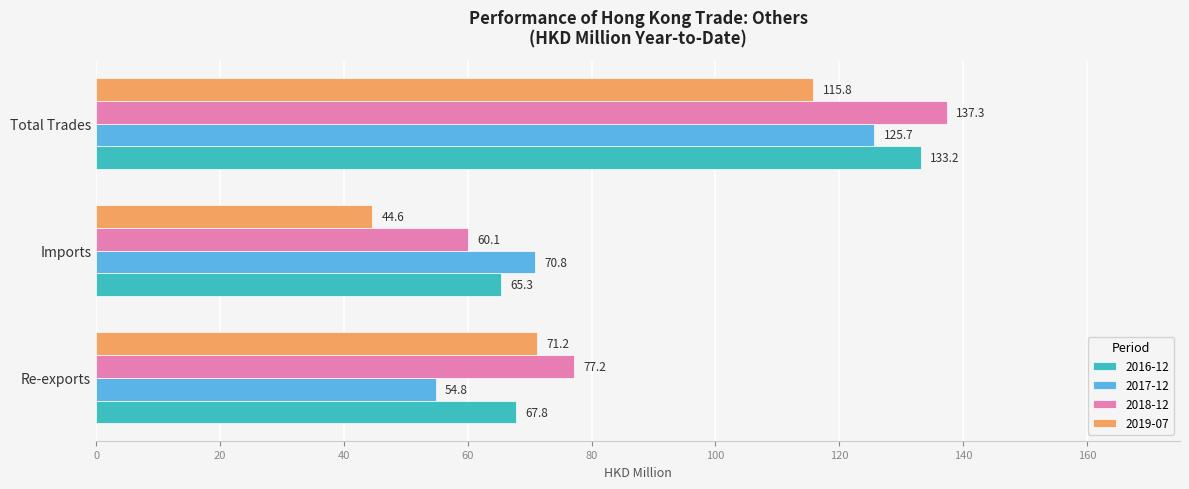

How many values in the 2017-12 series exceed 70?

2